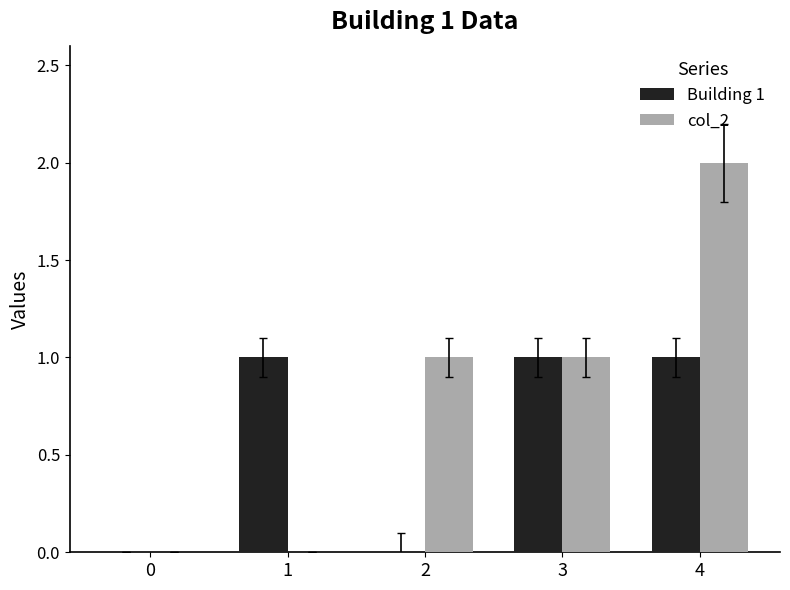

The value of col_2 at 4 is 2. True or false?

True